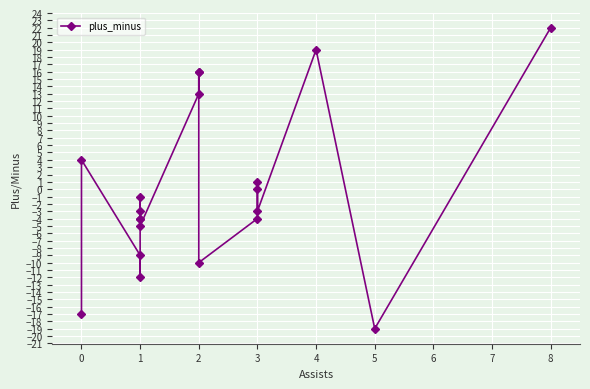

Is it true that the value at 2 is 6?

False